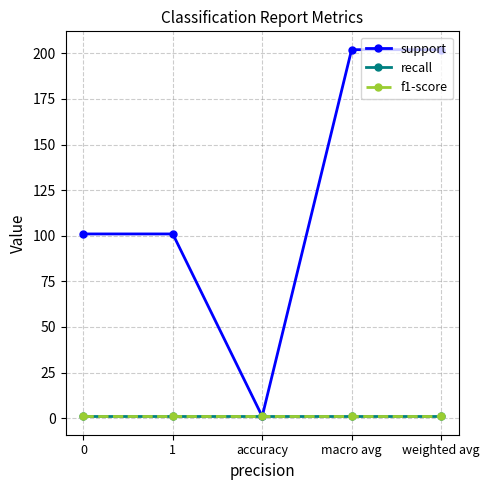

What position from the left is 1?

2